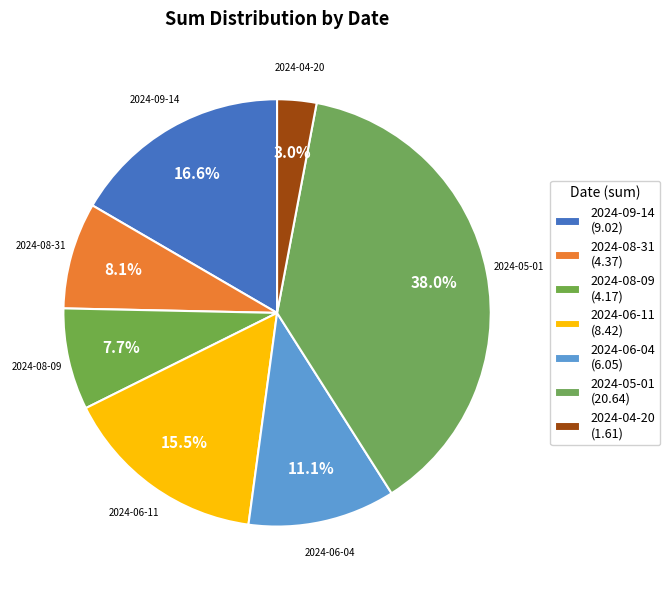

To the nearest percent, what is the difference between the largest and smallest slice percentages?

35%